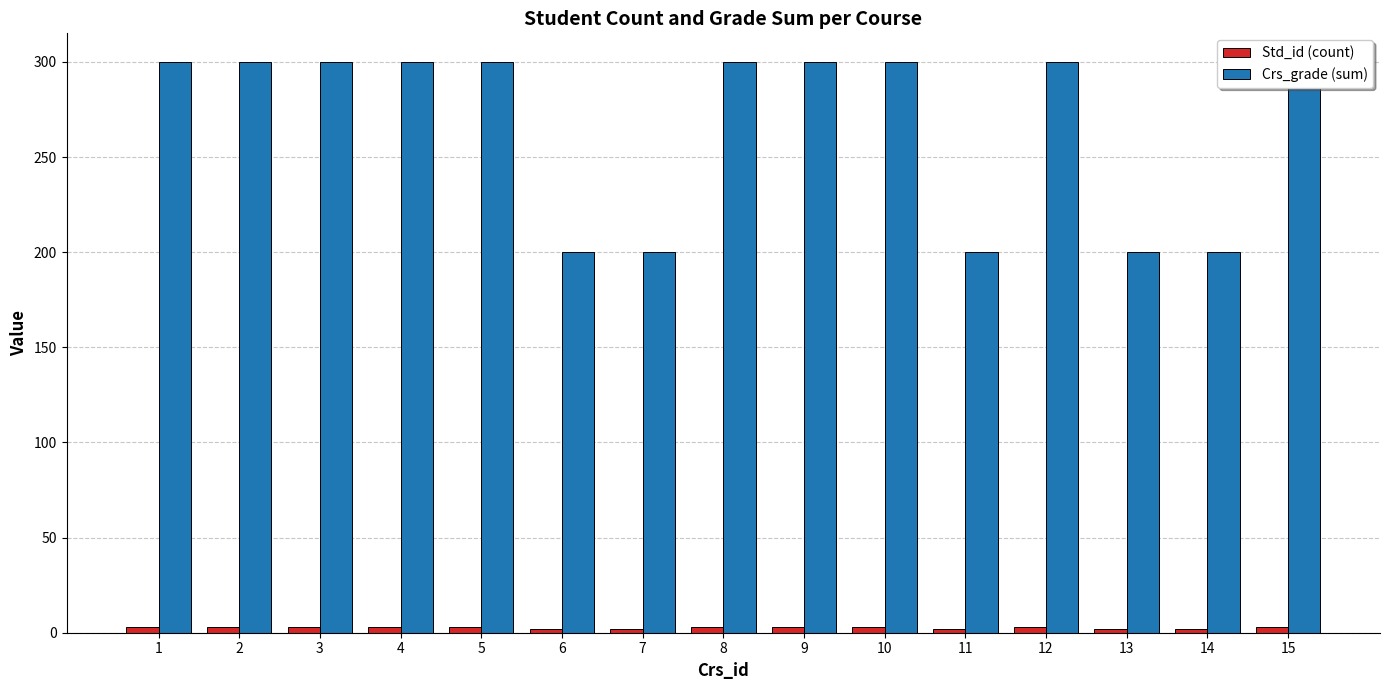

At which label does Std_id (count) reach its minimum?

6